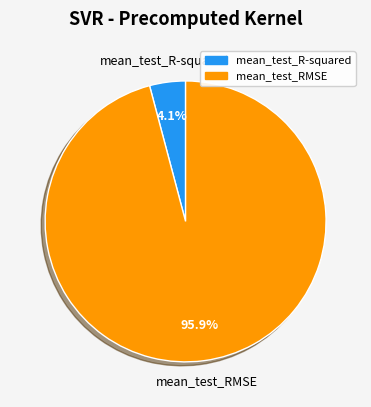

Does any single category account for the majority?

Yes